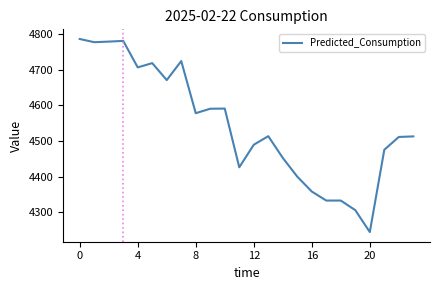

What is the sum of all values?

109058.8